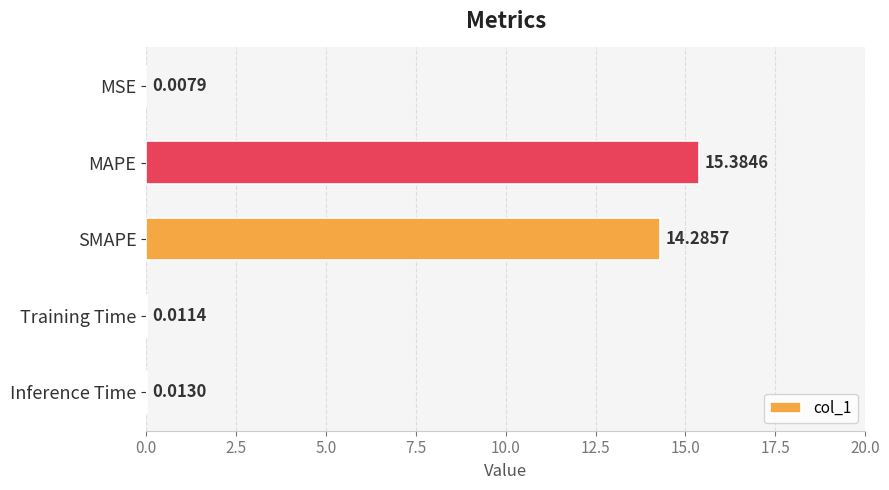

Where is the data nearest to the value 7?

Inference Time